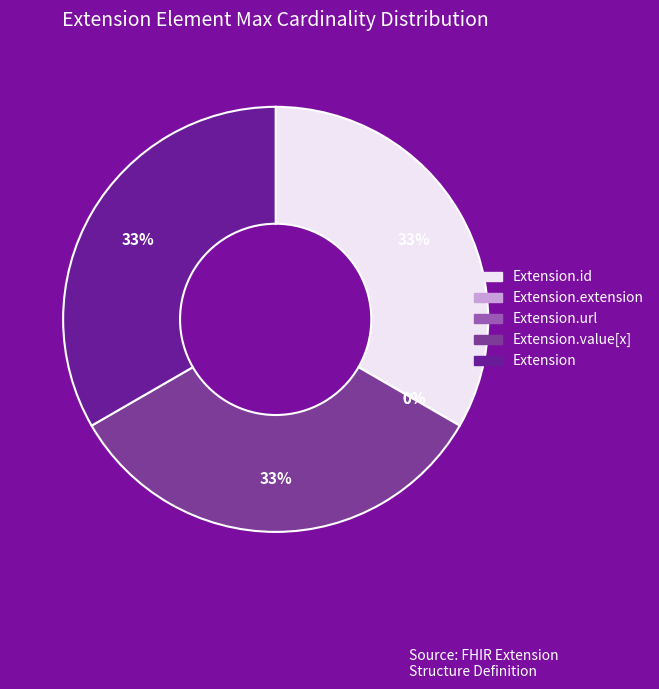

How many segments does this pie chart have?

5